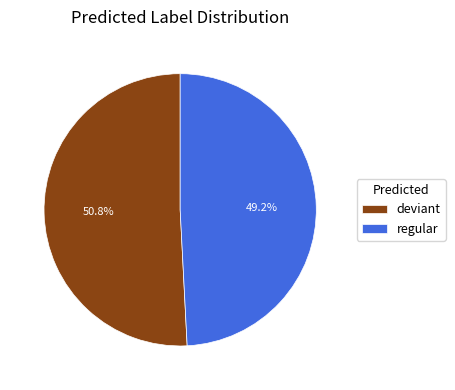

Combined, do deviant and regular account for over 50%?

Yes